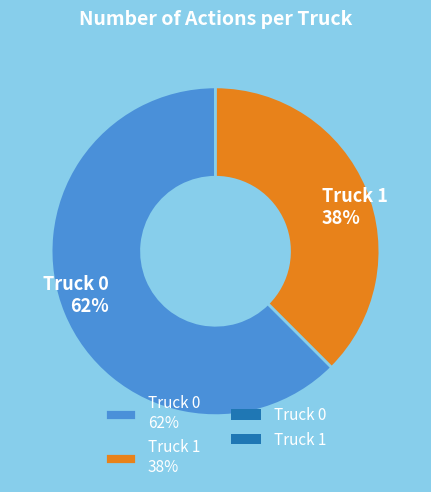

What percentage is the Truck 0 slice, to the nearest percent?

62%